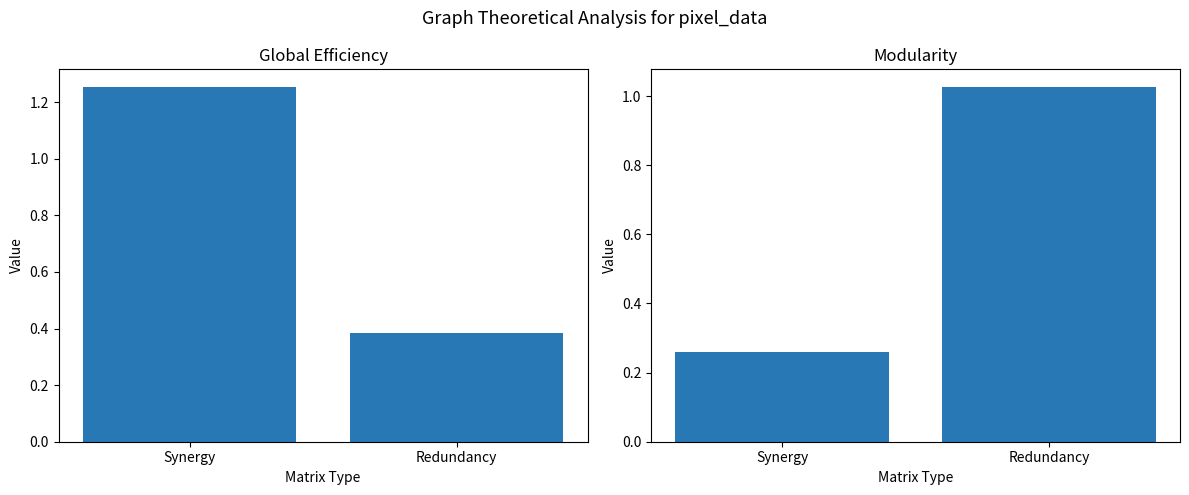

What is the spread (max minus min) of values at Synergy?

1.0